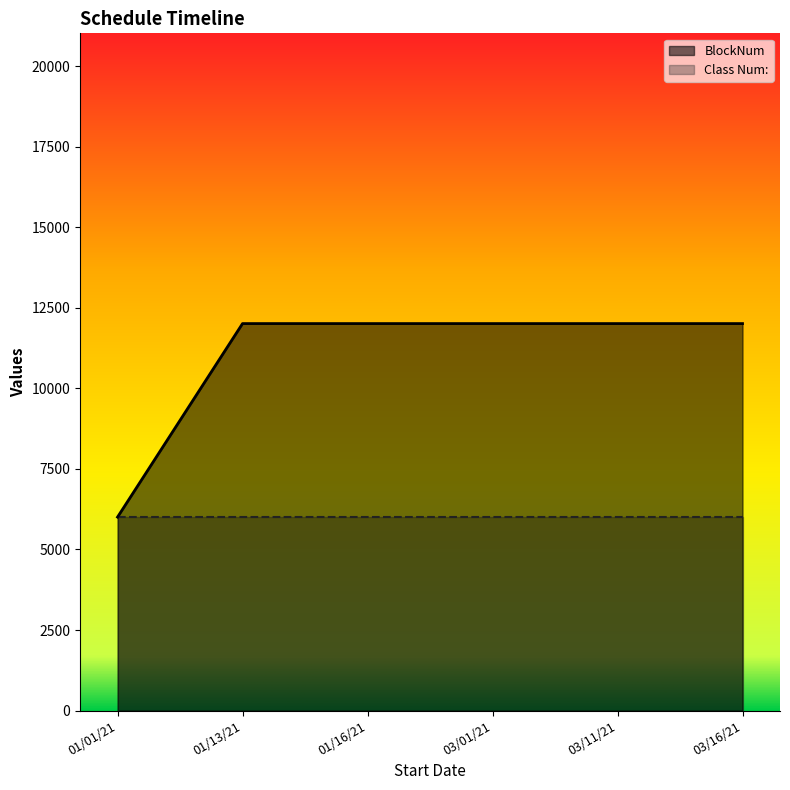

What is the value of the 3rd point from the left?

12010.8